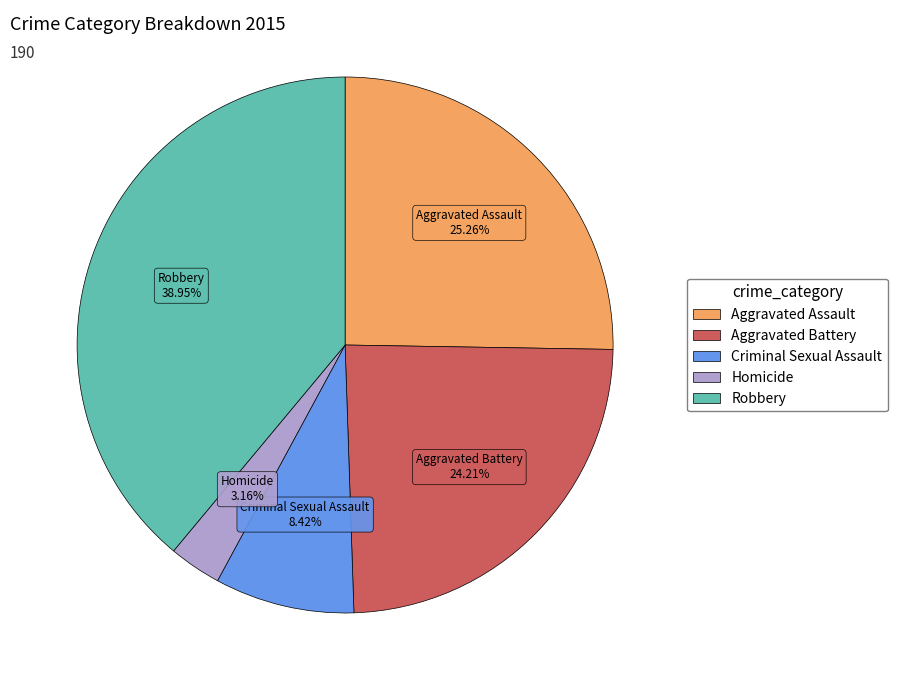

What percentage is the Aggravated Assault slice, to the nearest percent?

25%